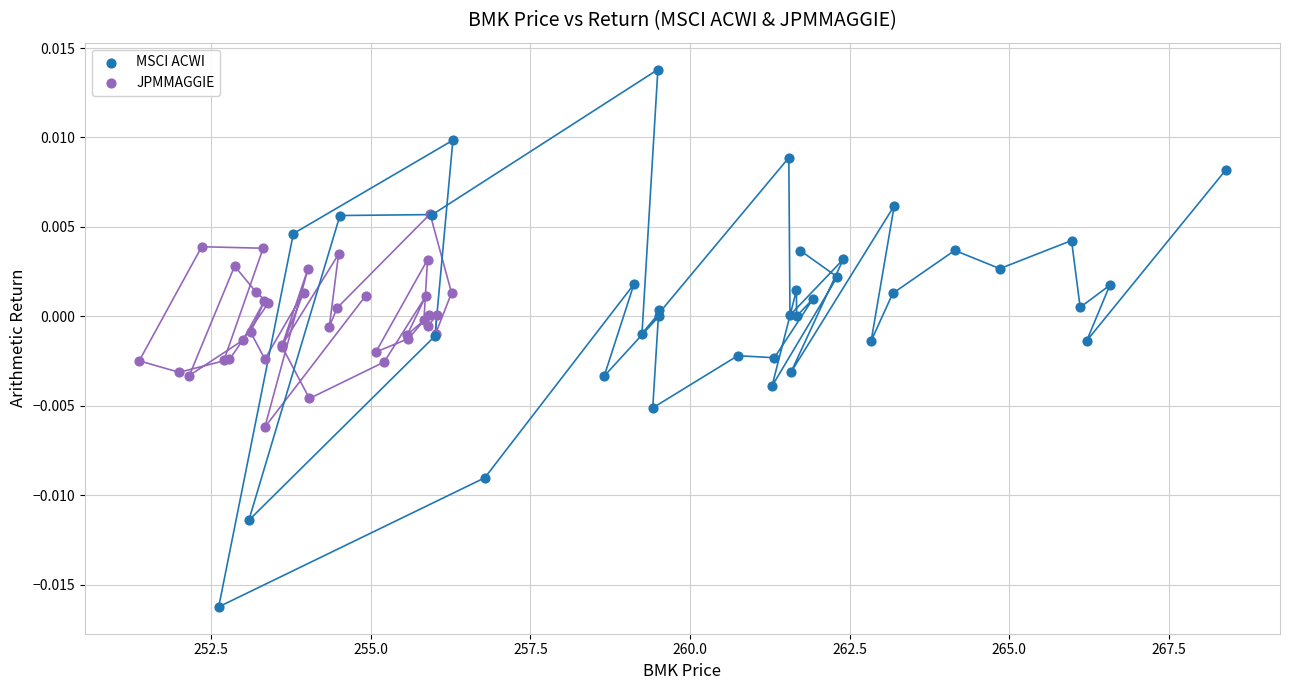

Which series has the largest Y range (max minus min)?

MSCI ACWI